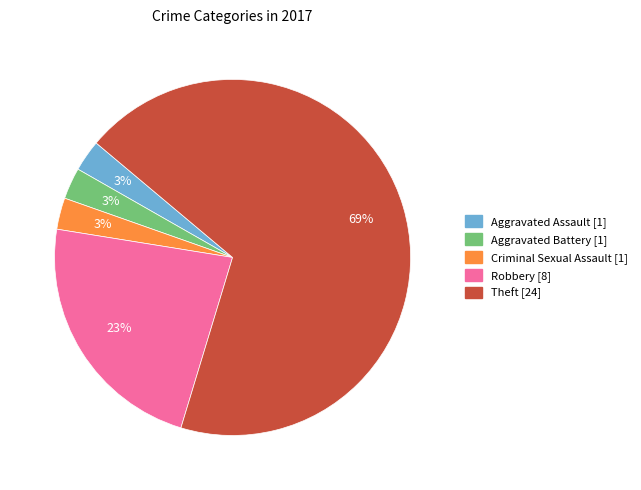

To the nearest percent, what is the average slice percentage?

20%